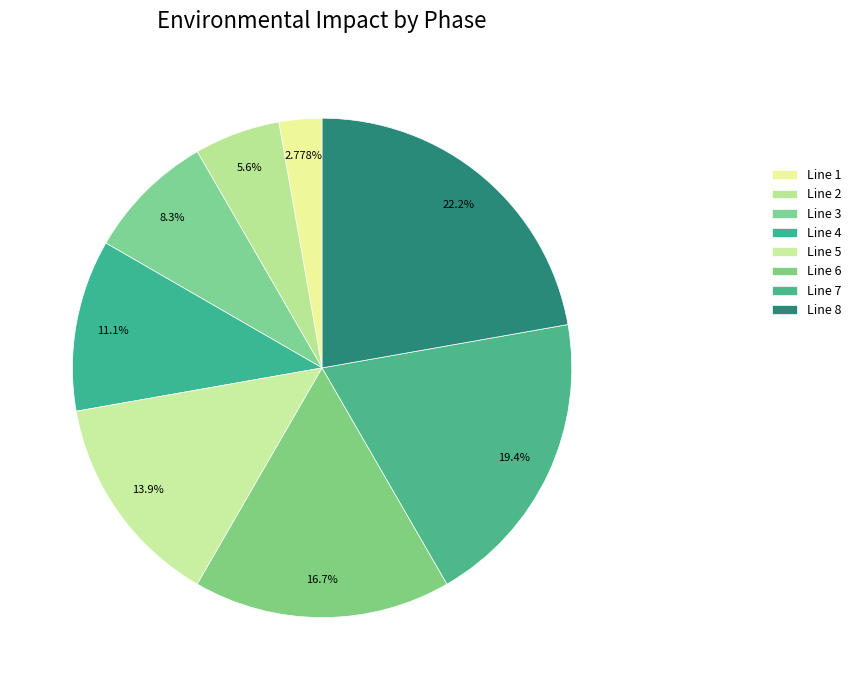

Count the number of slices in the pie.

8